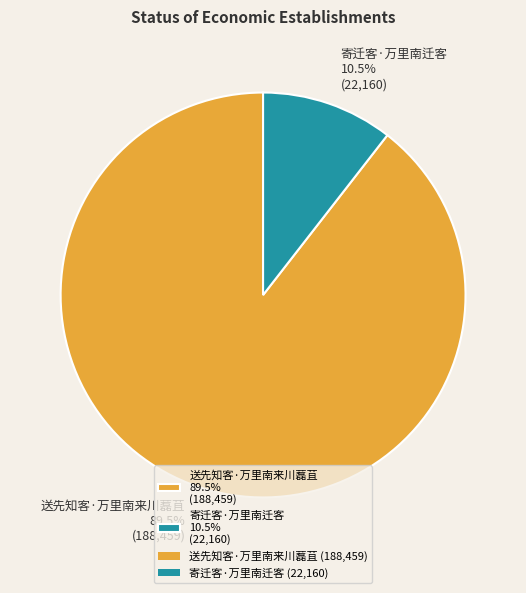

Which category has the biggest portion of the pie?

送先知客·万里南来川藞苴